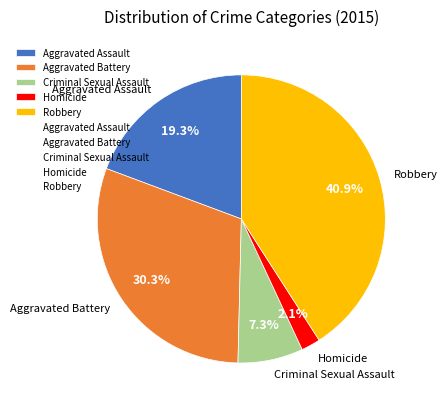

Do Aggravated Assault and Robbery together represent more than half of the pie?

Yes